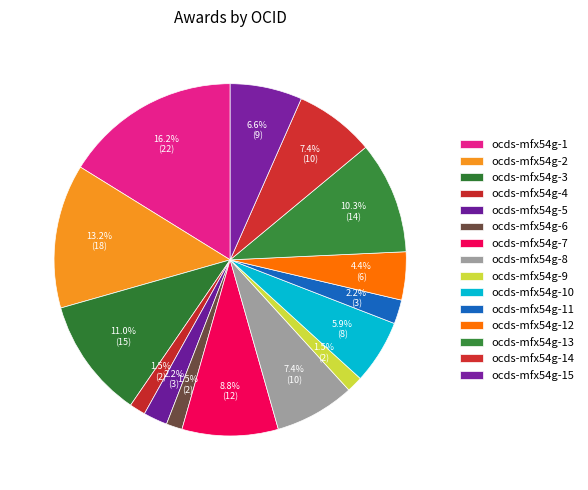

To the nearest percent, what is the combined percentage of ocds-mfx54g-14 and ocds-mfx54g-8?

15%